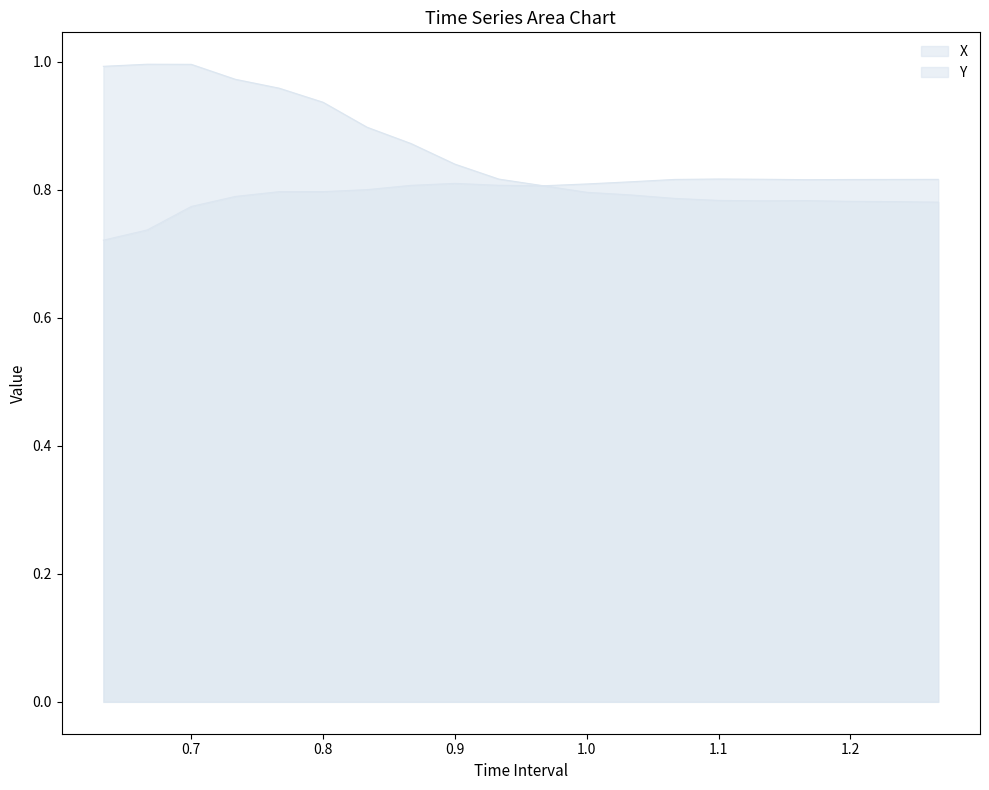

At which category is the sum across all series the highest?

0.7